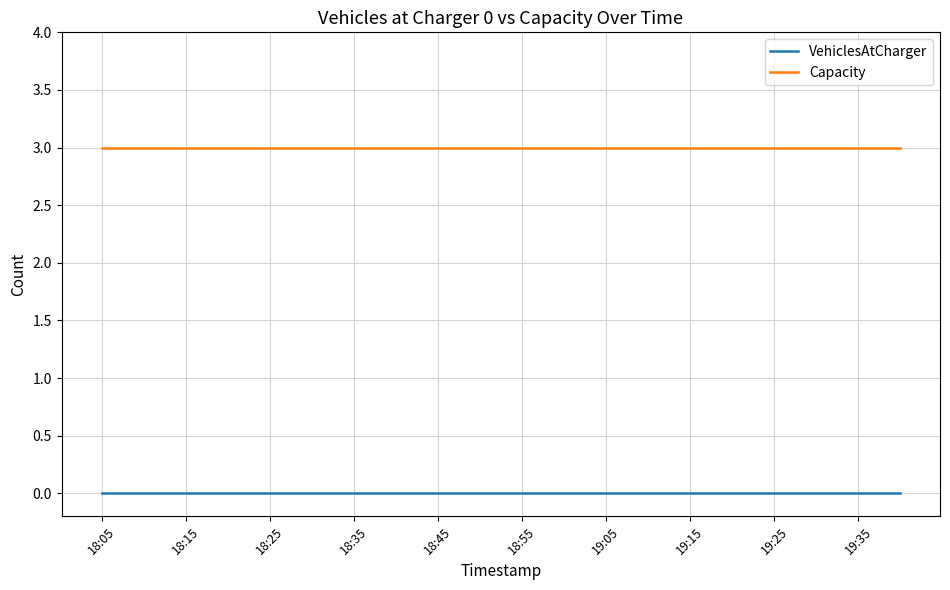

Reading left to right, extract all data points from this chart.

VehiclesAtCharger: 0	0	0	0	0	0	0	0	0	0	0	0	0	0	0	0	0	0	0	0
Capacity: 3	3	3	3	3	3	3	3	3	3	3	3	3	3	3	3	3	3	3	3